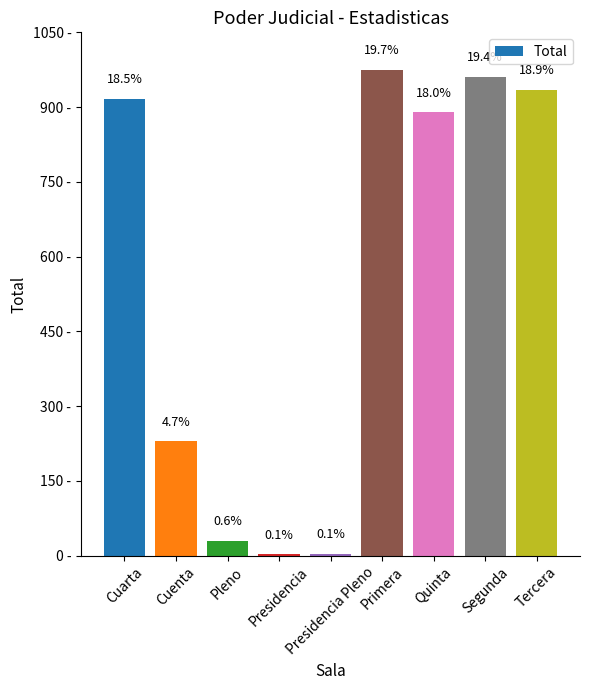

True or false: the data shows 9 at Pleno.

False